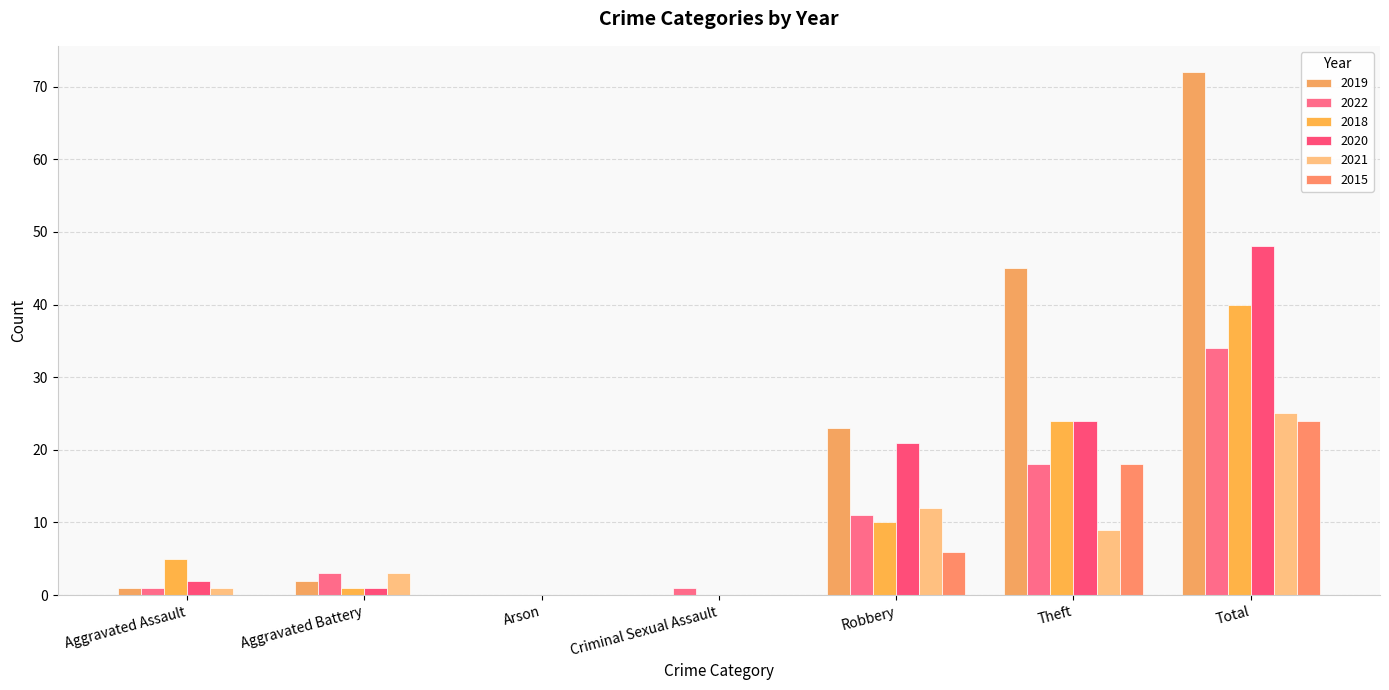

The 2019 series shows 1 at Aggravated Assault. True or false?

True